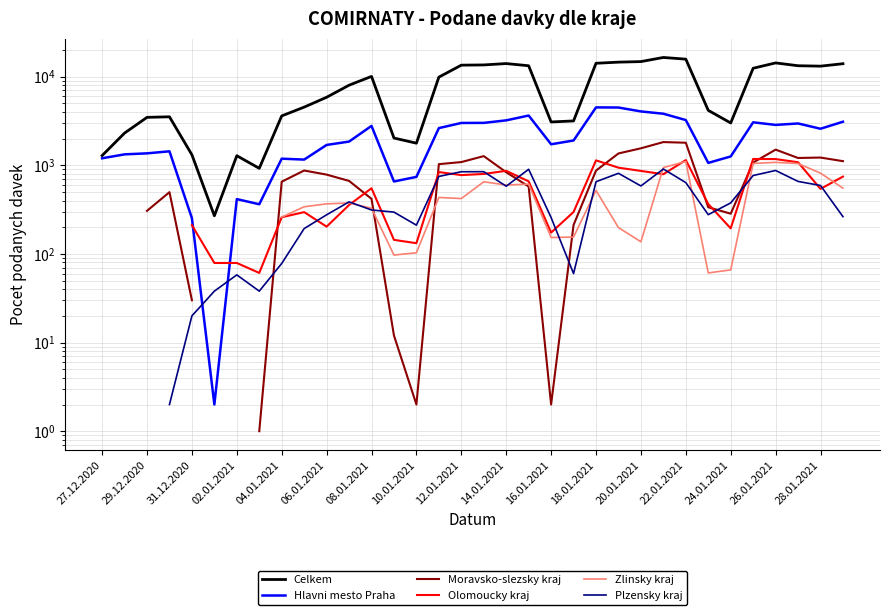

How many interior local valleys does the Hlavni mesto Praha series have?

8